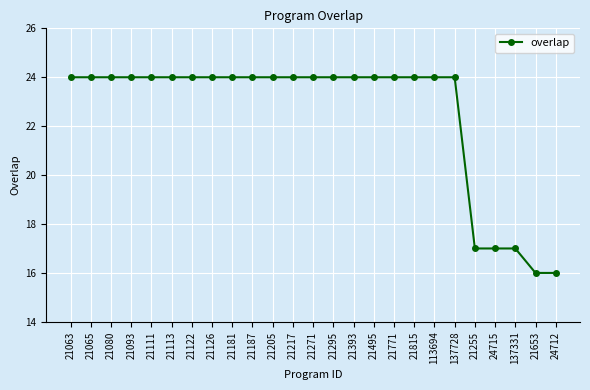

What is the label of the 21st point from the left?

21255